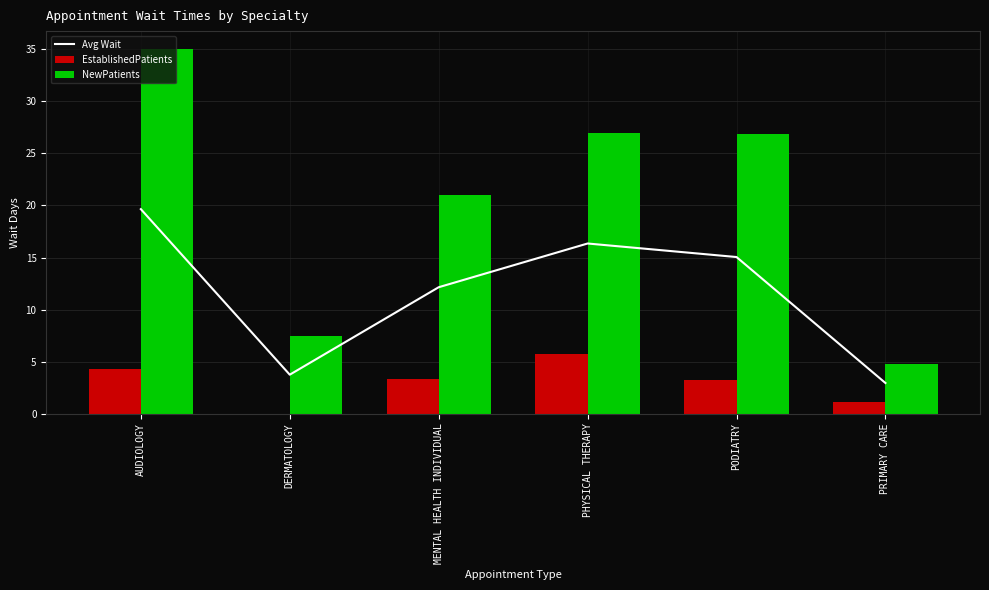

What is the minimum value for Avg Wait?

3.0